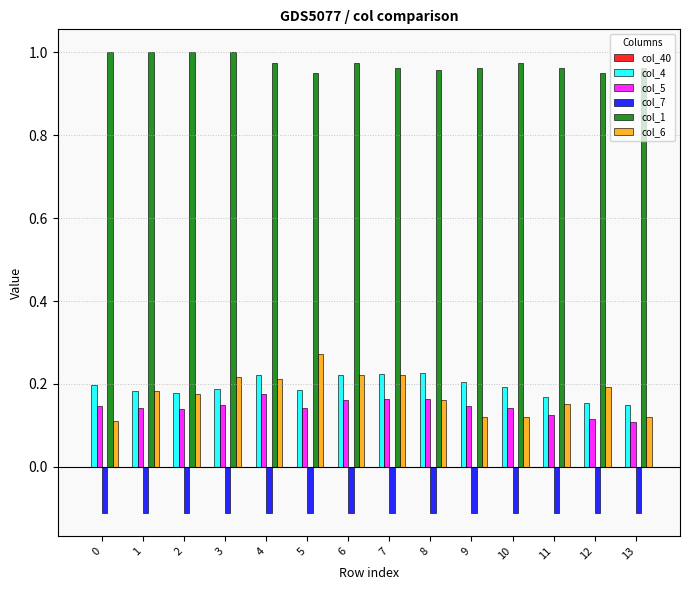

What is the sum of the col_6 values at 5 and 4?

0.5